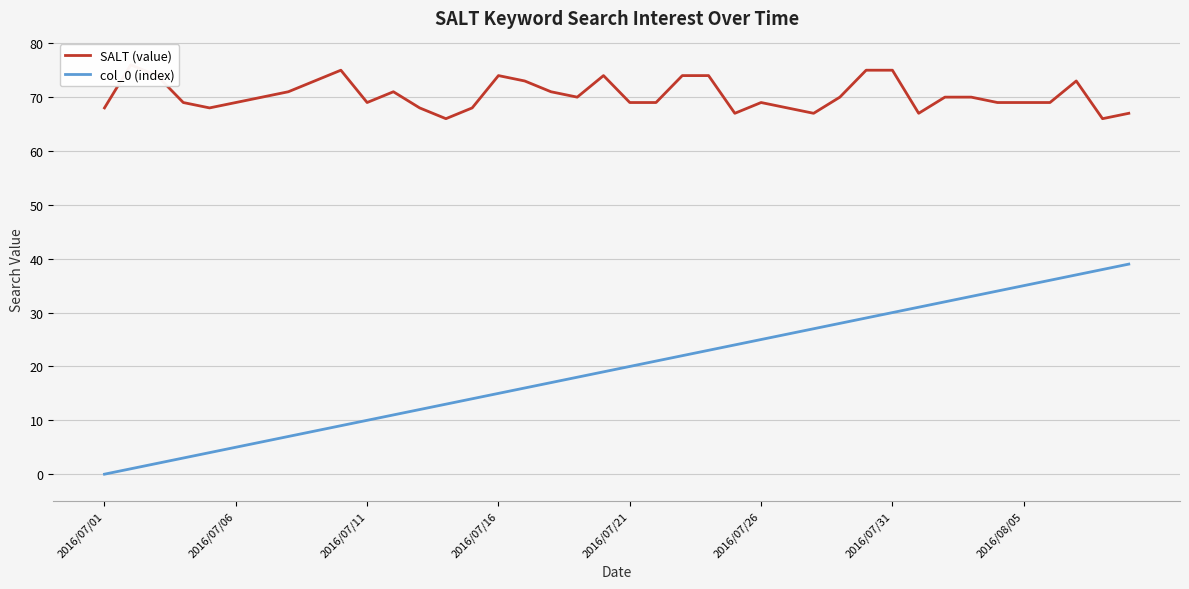

What is the sum of all col_0 (index) values?

780